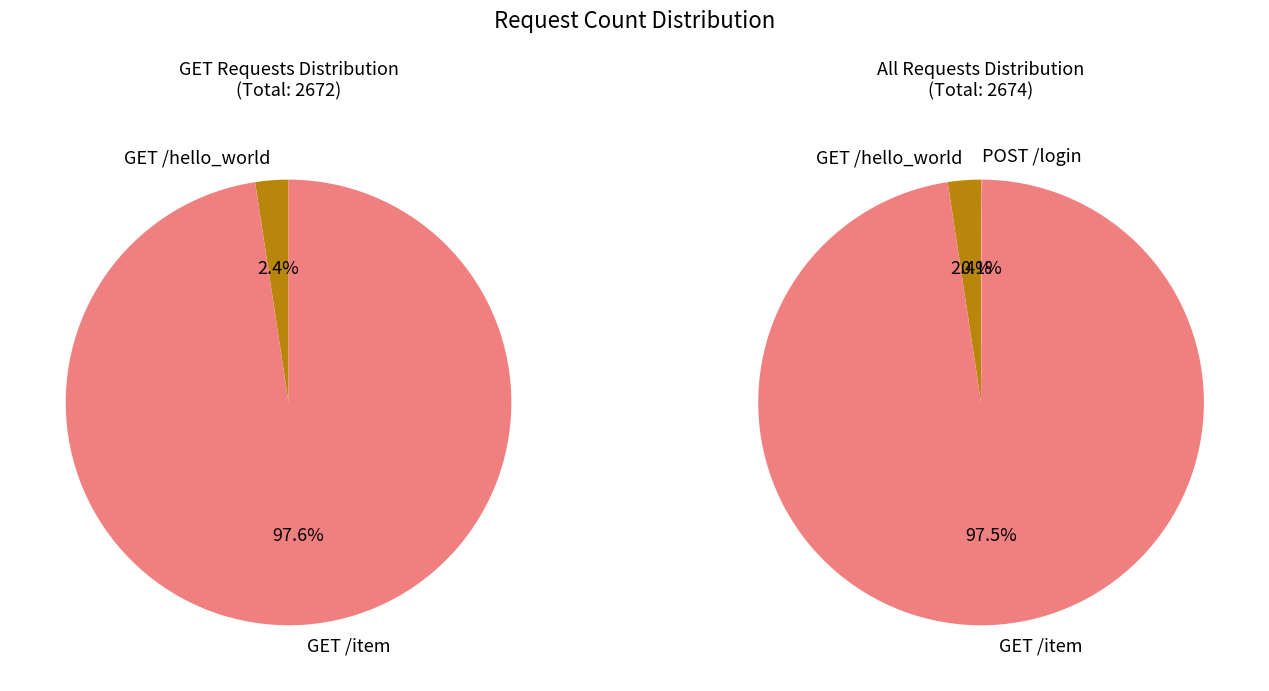

What is the change in value from GET /hello_world to GET /item?

+2544